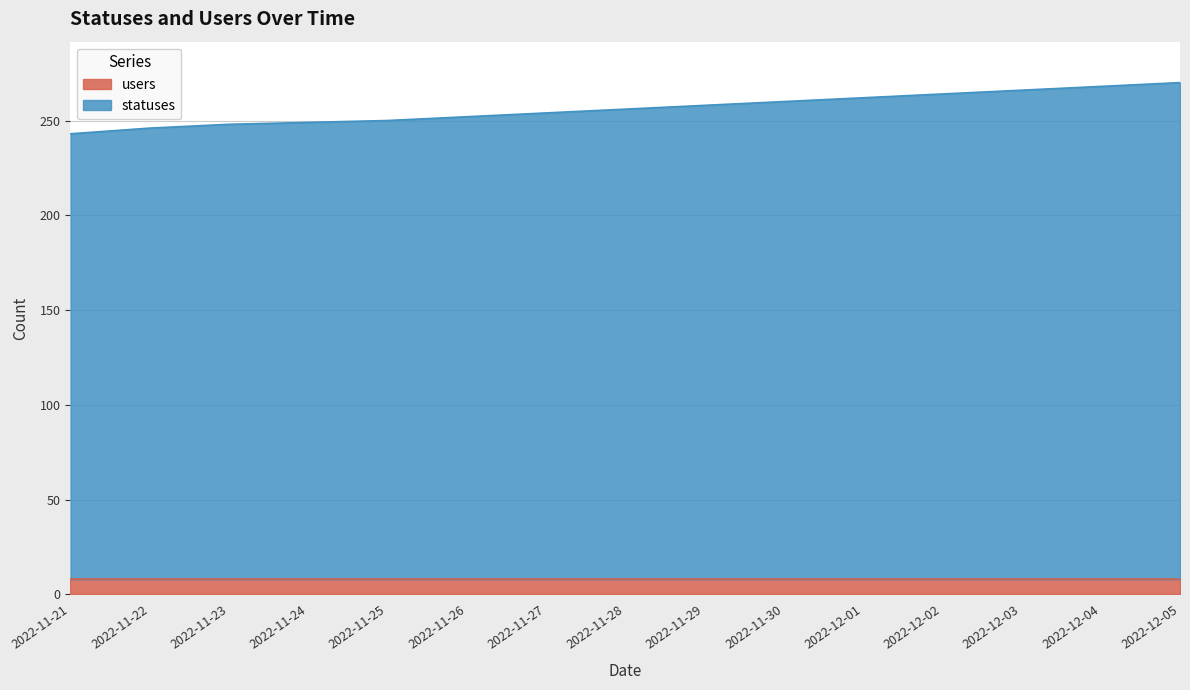

Reading left to right, extract all data points from this chart.

243	246	248	249	250	252	254	256	258	260	262	264	266	268	270